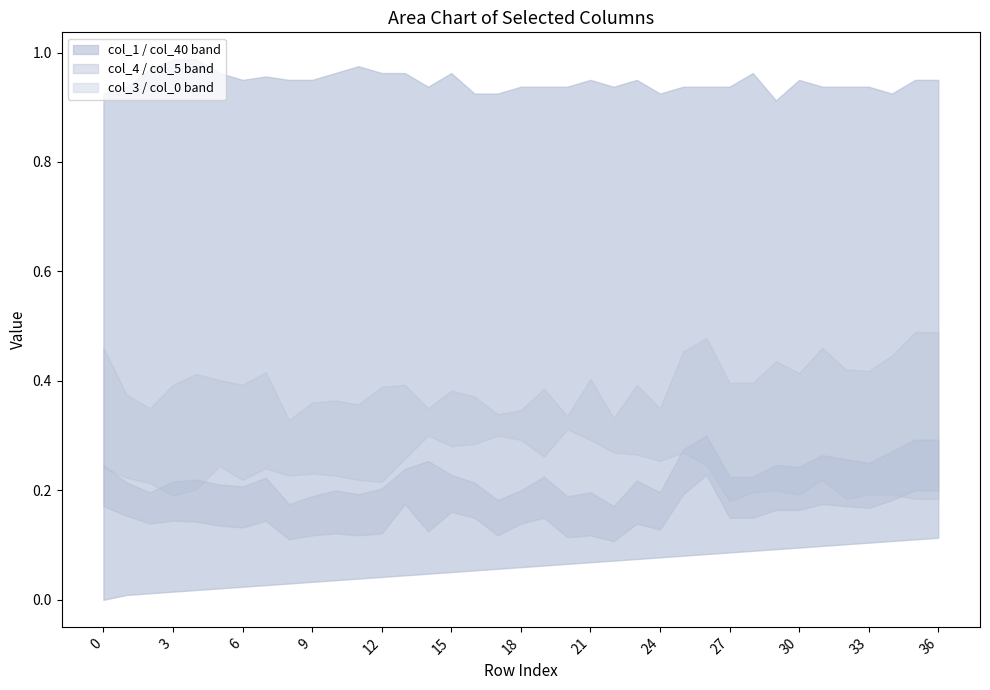

What are all the series names shown in the legend?

col_0, col_40, col_4, col_3, col_5, col_1